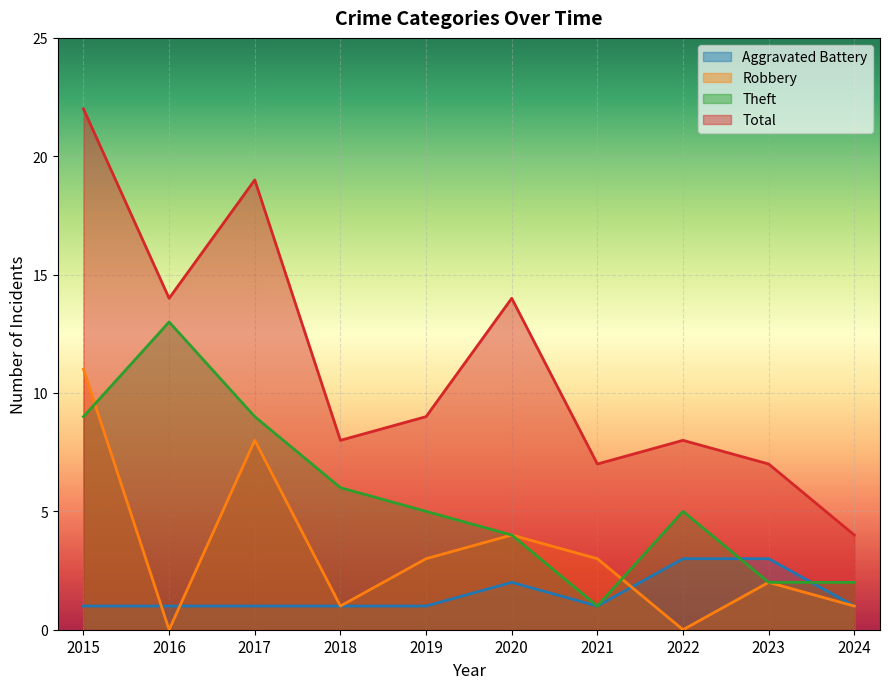

Where does the Theft series first go above 5?

2015